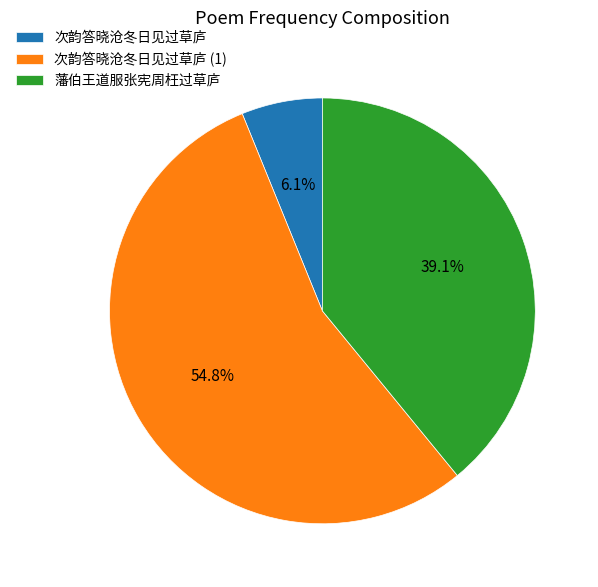

To the nearest percent, what portion does 藩伯王道服张宪周枉过草庐 represent?

39%